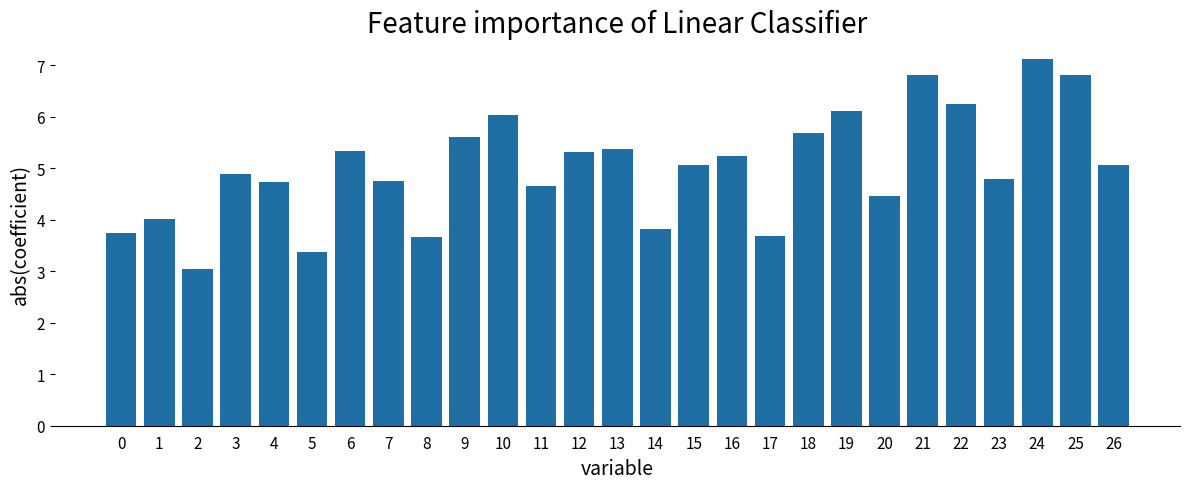

Where does the data first go above 5?

6